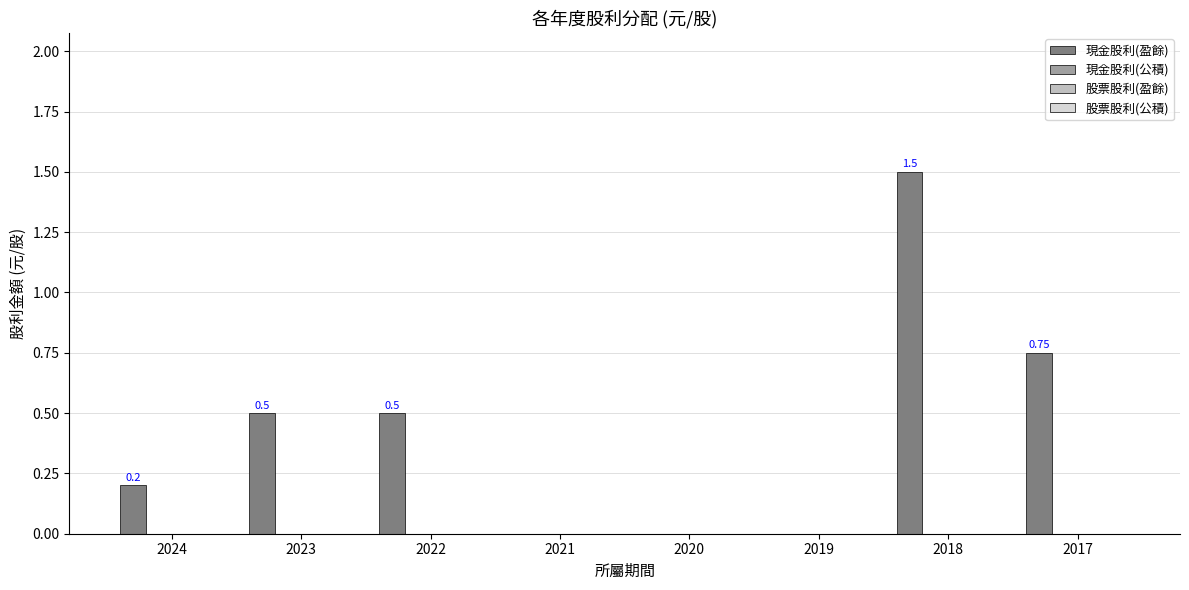

What is the sum of all values?

3.5